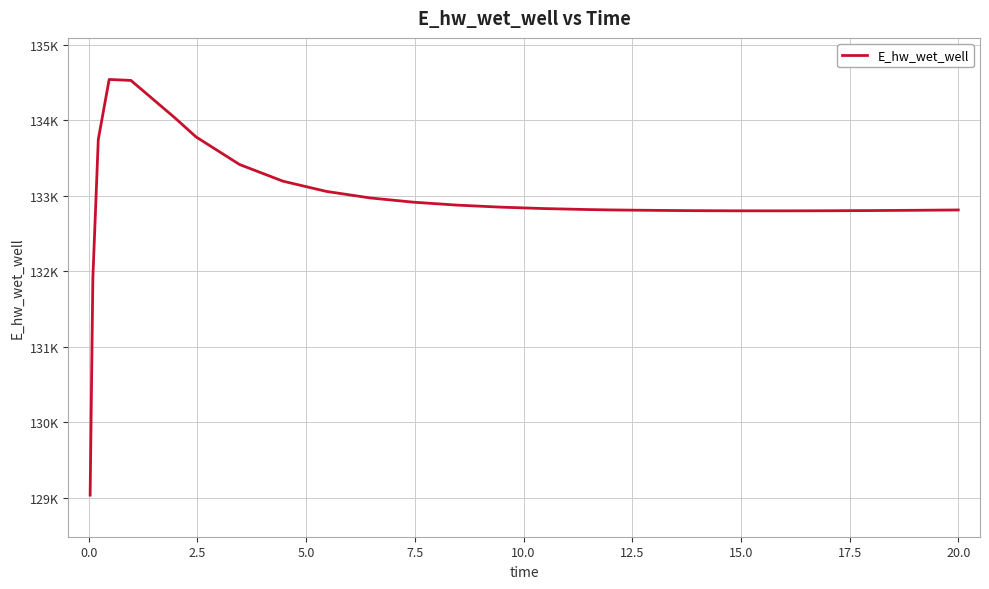

Is this an area chart (filled region under the line)?

No